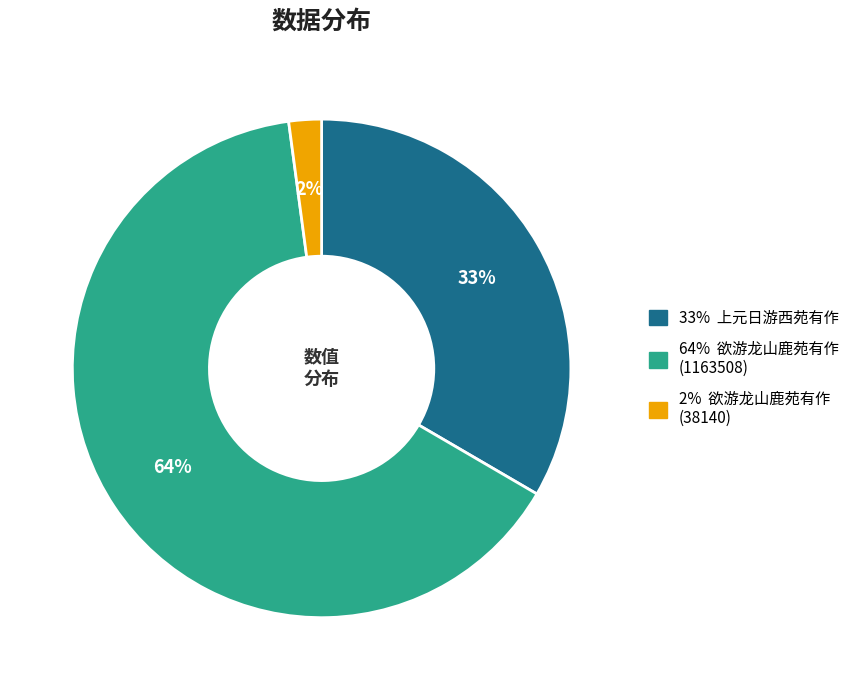

How many slices are in this pie chart?

3